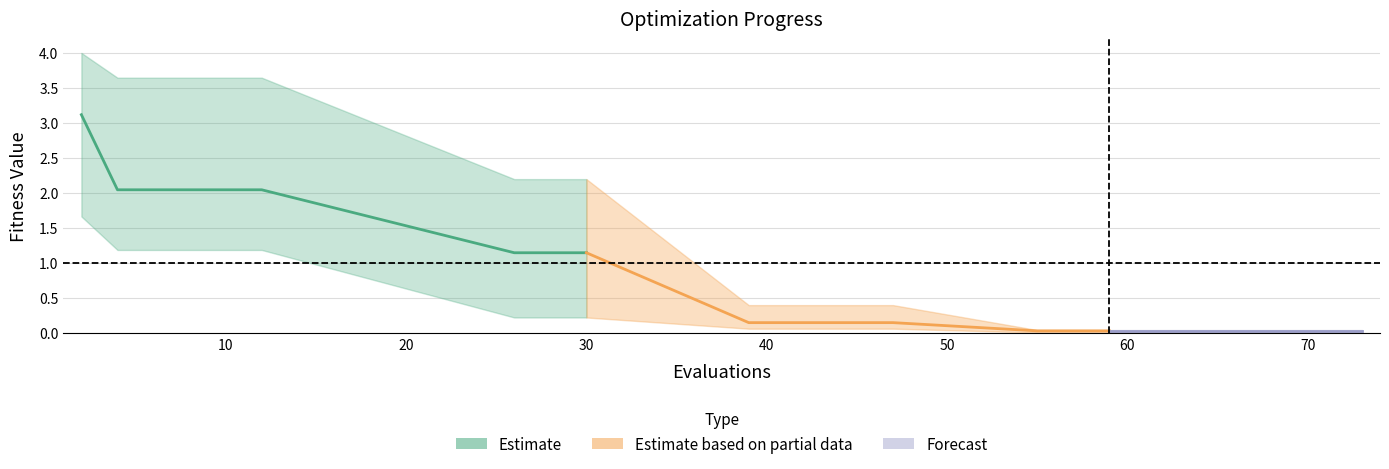

True or false: best and mean intersect in this chart.

False